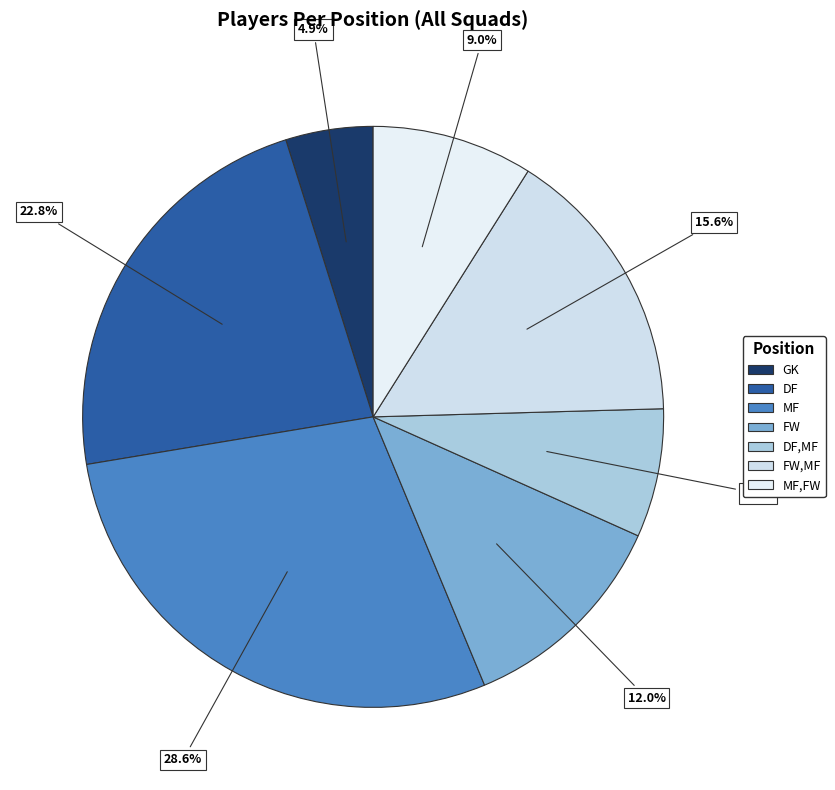

Between DF and DF,MF, which is larger?

DF